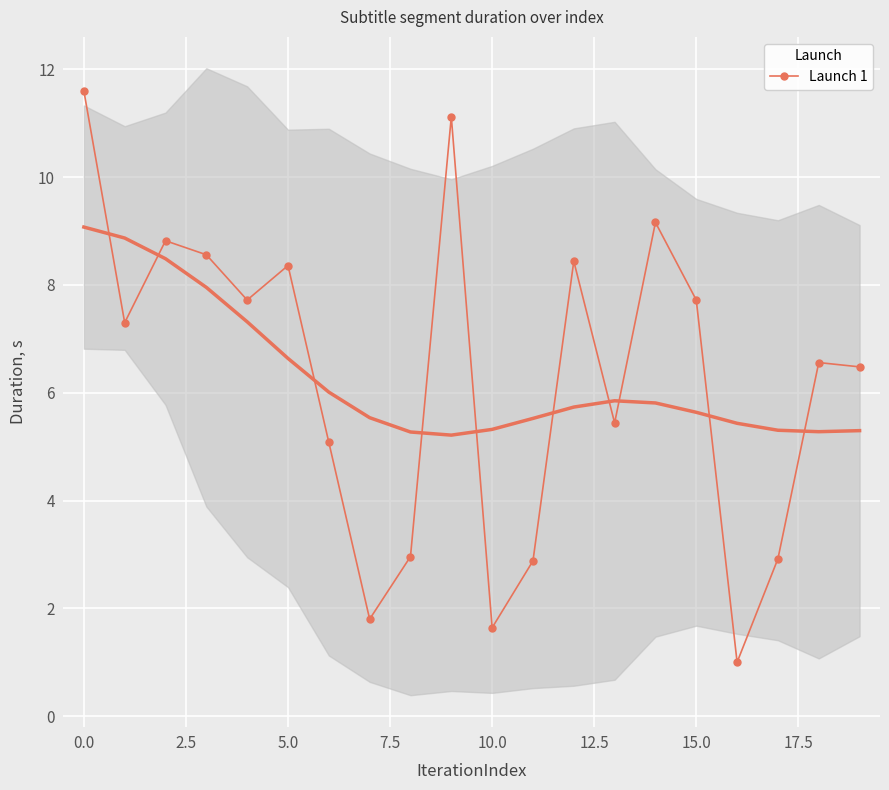

True or false: Launch 1 has more than 1 interior local peaks.

True